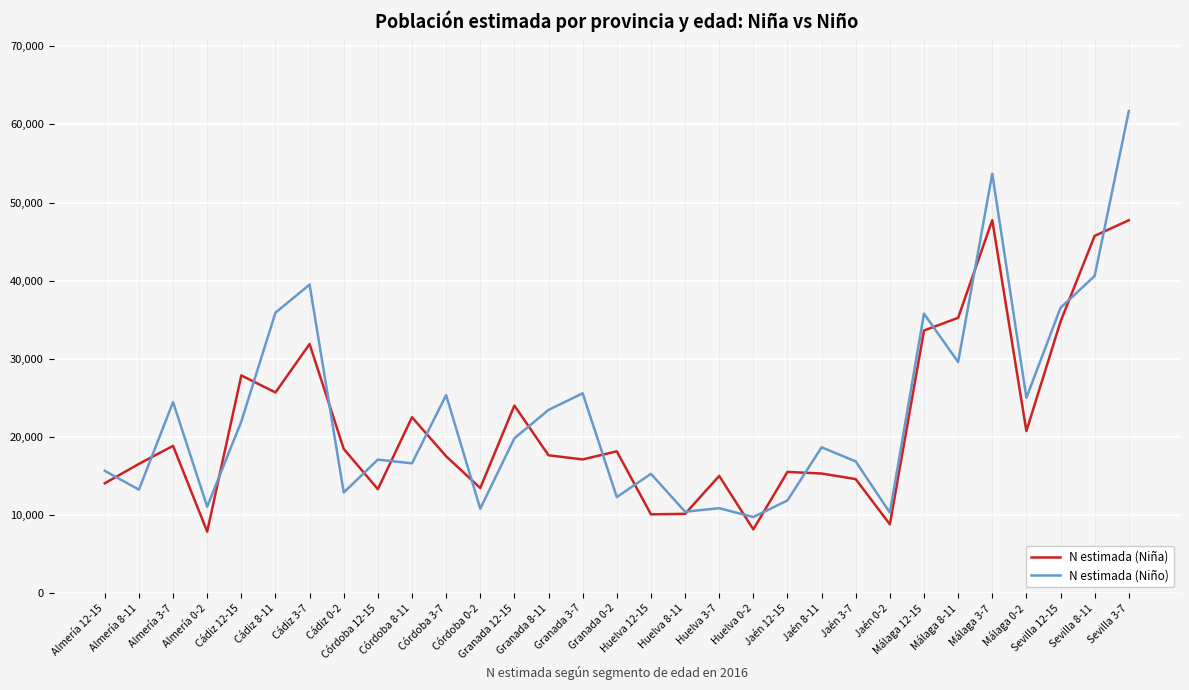

Is the value of N estimada (Niña) at Almería 0-2 greater than the value of N estimada (Niño) at Málaga 12-15?

No